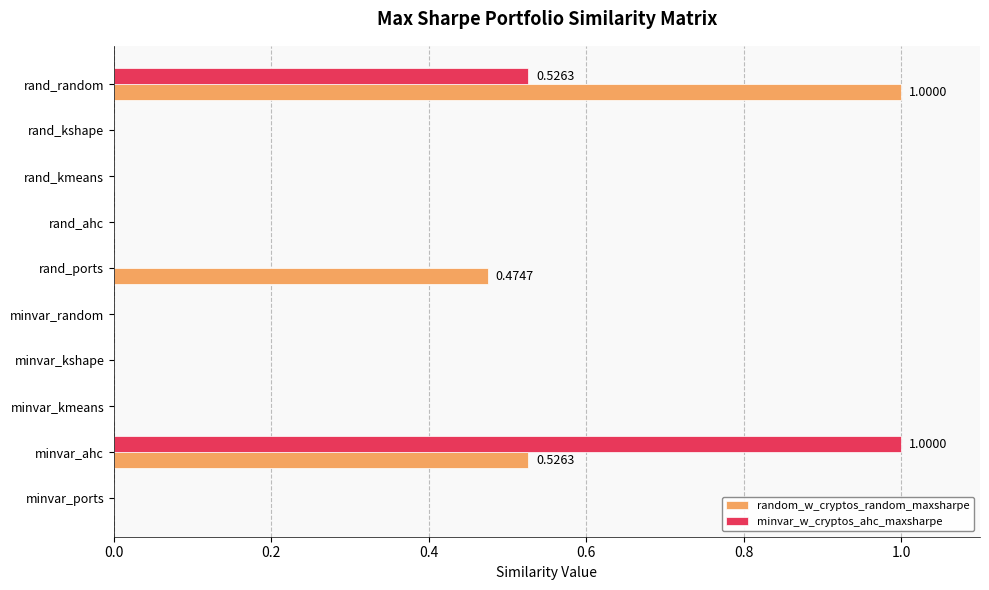

Which series changed the most between rand_ports and rand_ahc?

random_w_cryptos_random_maxsharpe